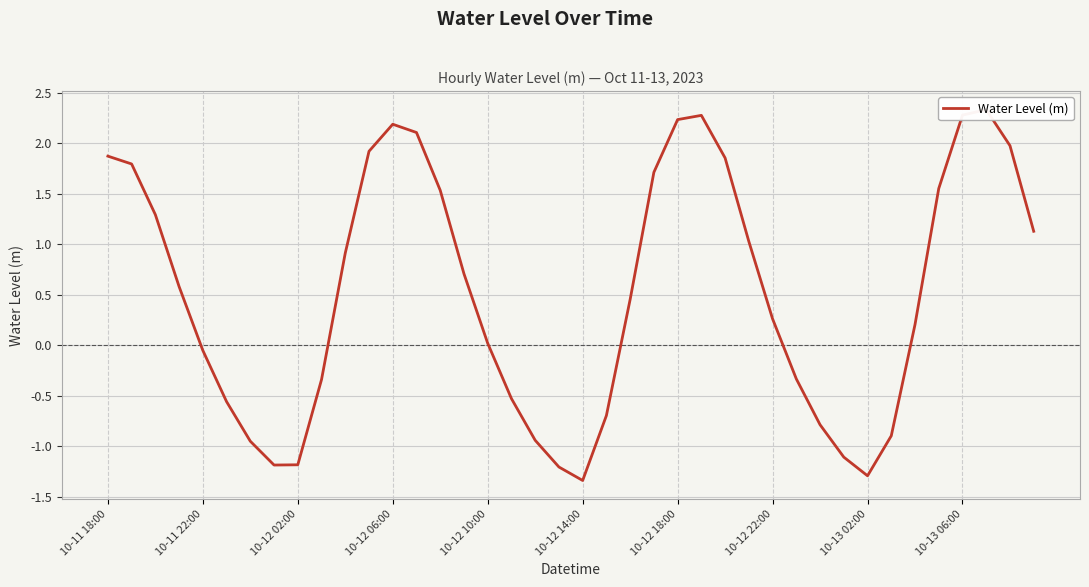

The chart shows a value of 0.3 at 10-12 22:00. True or false?

True